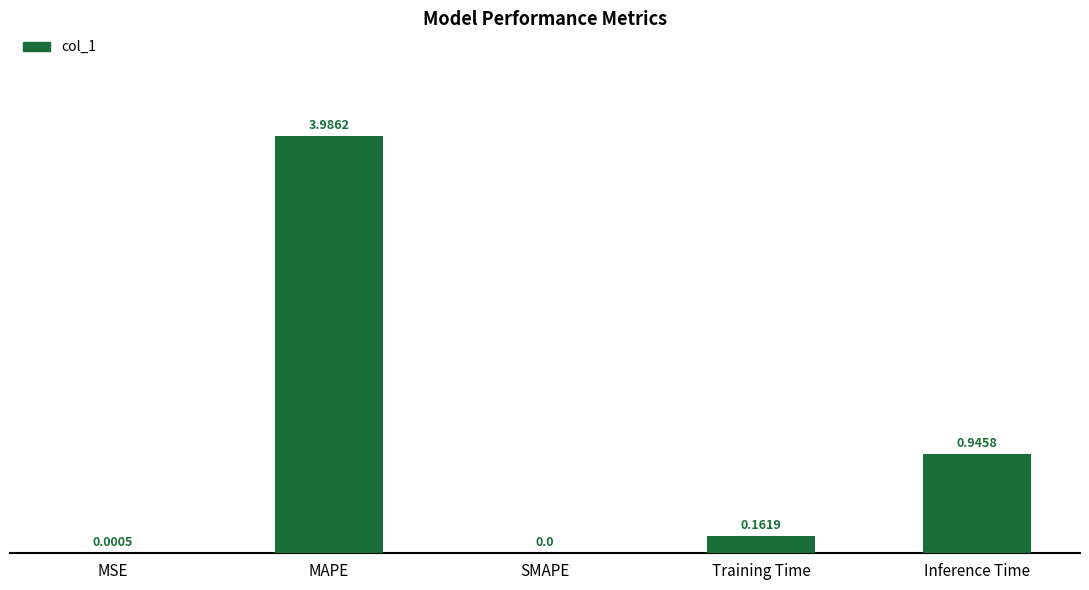

Is it true that the value at SMAPE is 1.7?

False